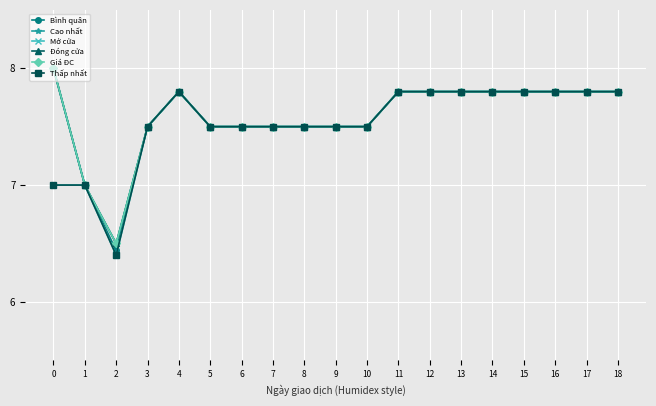

True or false: Giá ĐC and Mở cửa intersect in this chart.

False